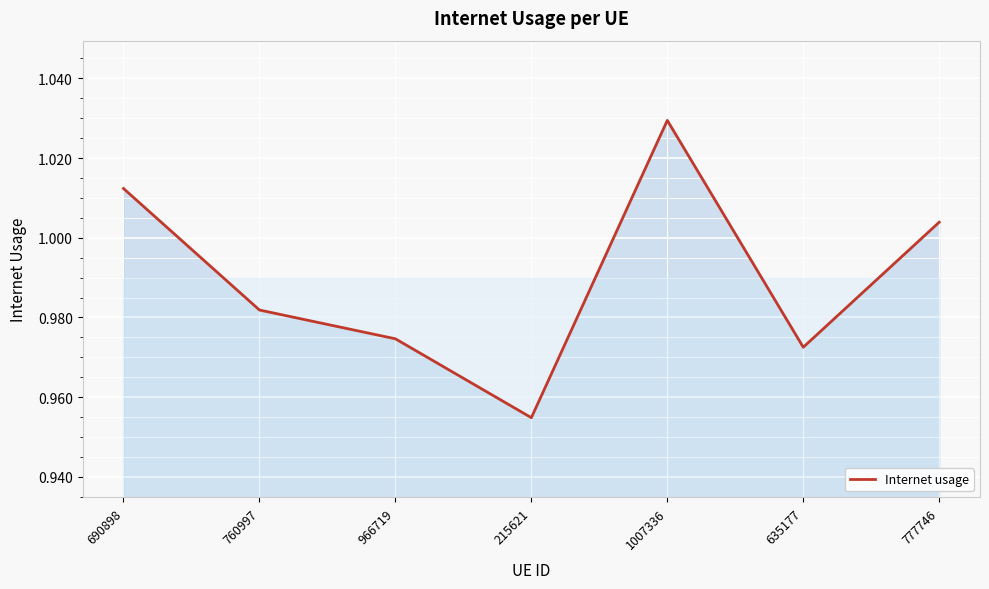

Is it true that the value at 777746 is 1.4?

False